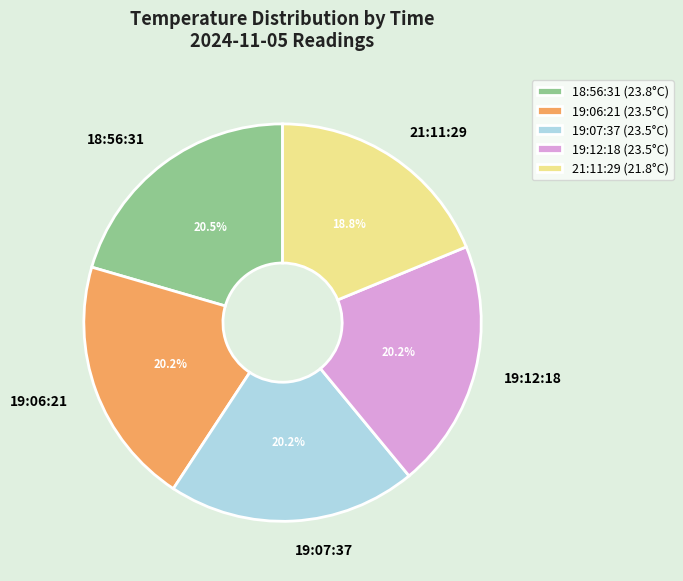

Does any single category account for the majority?

No